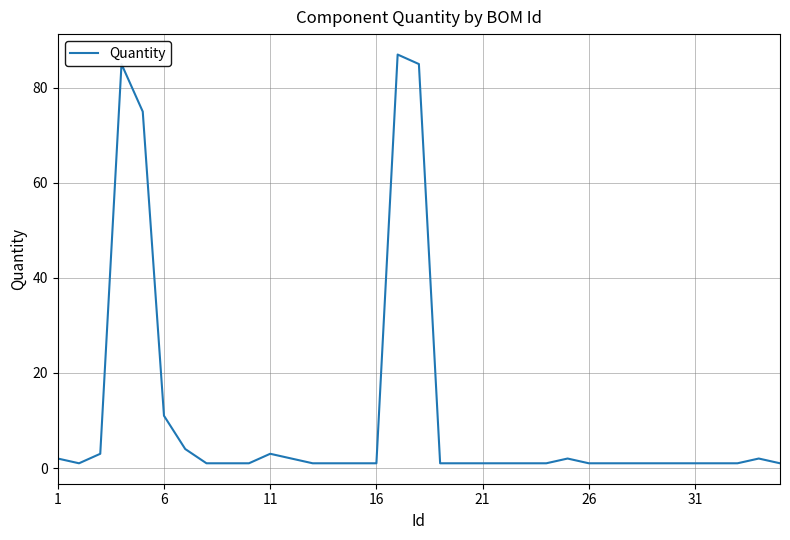

Is this an area chart (filled region under the line)?

No